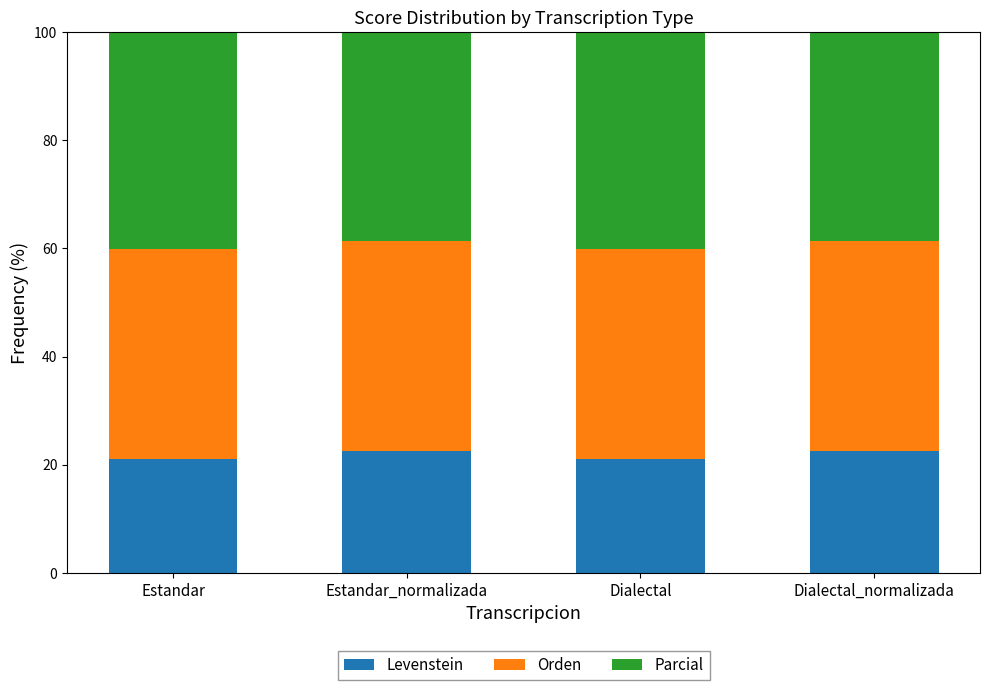

What is the total value across all series at Dialectal?

114.4